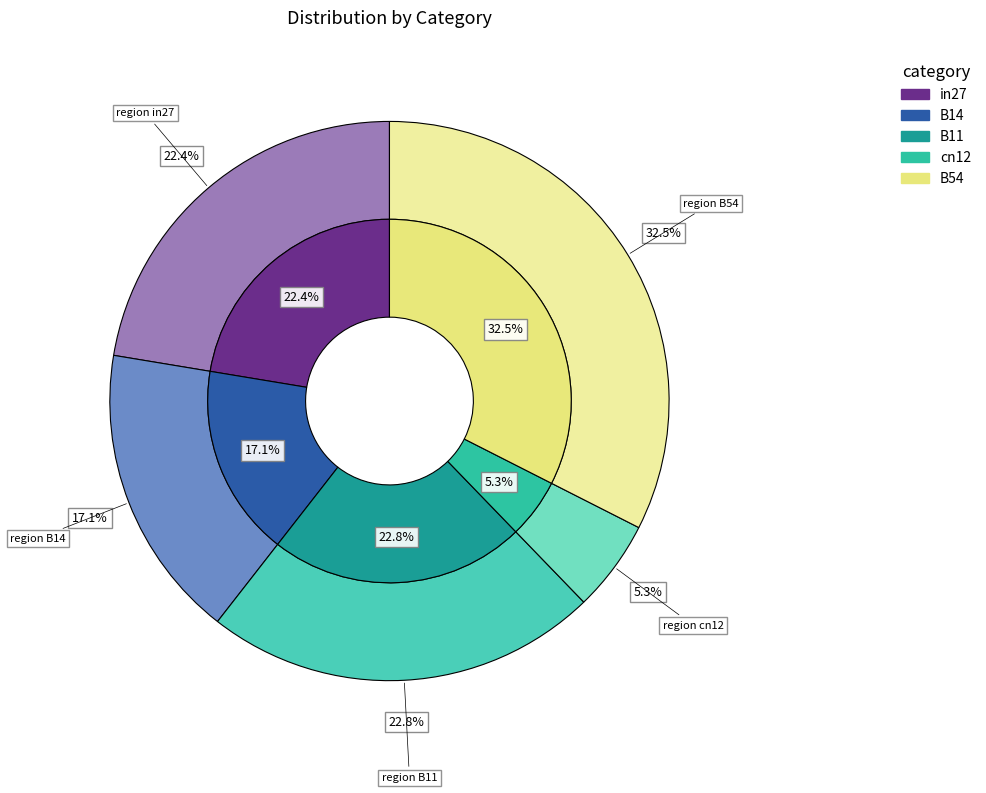

Rank the categories by value from lowest to highest.

cn12, B14, in27, B11, B54